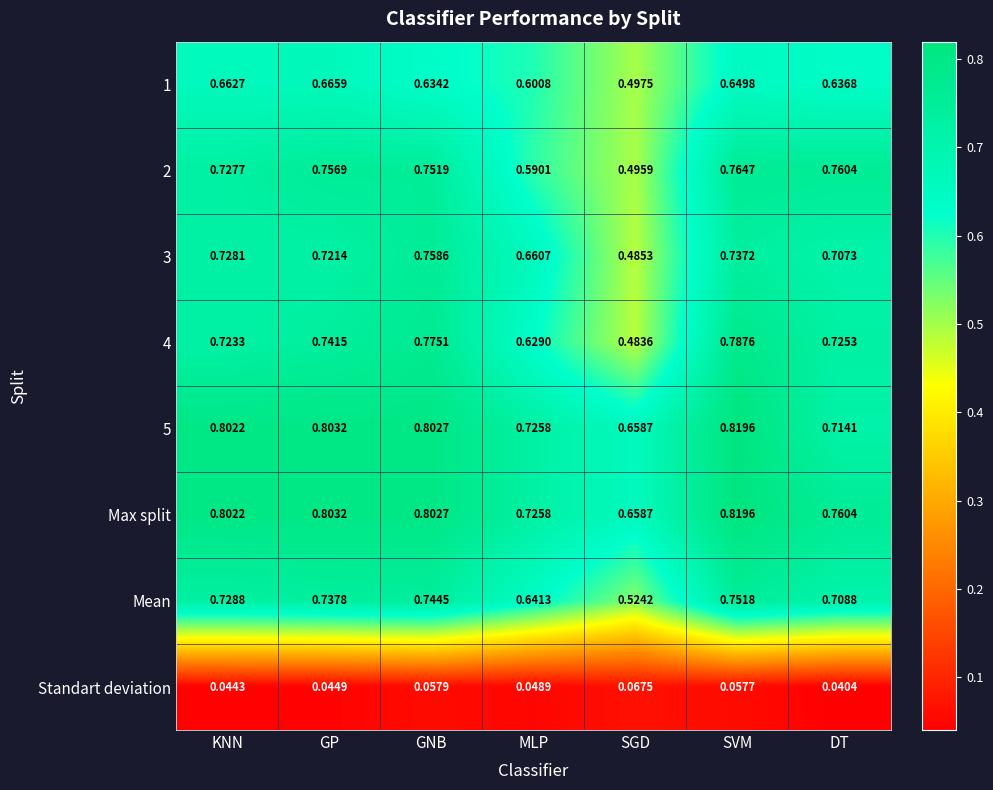

Which series has the largest range (max minus min)?

4